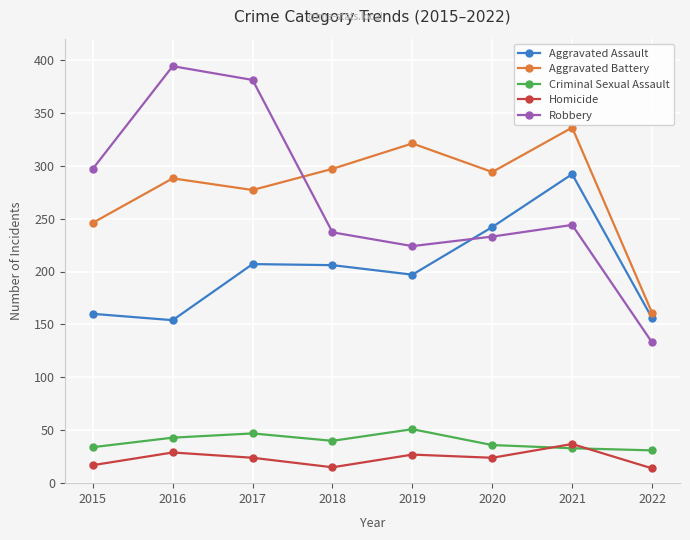

Is the value of Criminal Sexual Assault at 2020 greater than the value of Homicide at 2020?

Yes